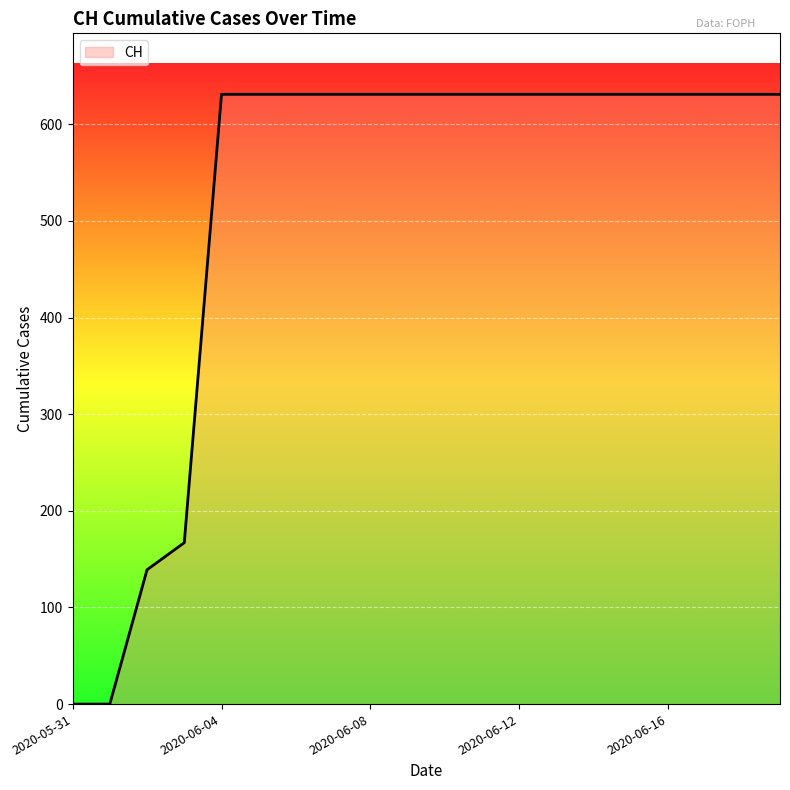

What is the greatest value displayed?

631